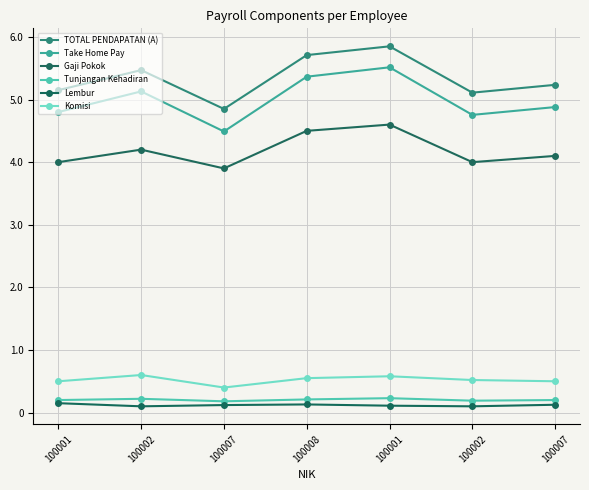

What is the difference between the second highest and minimum values in the Lembur series?

30000